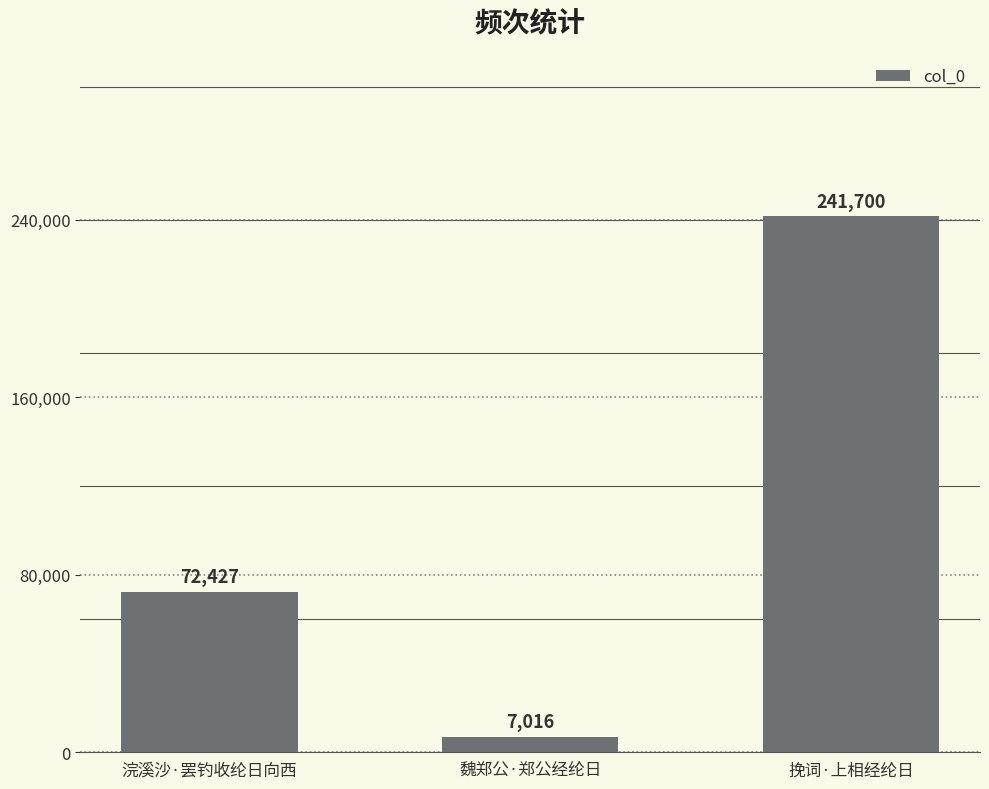

What is the label of the 1st bar from the right?

挽词·上相经纶日